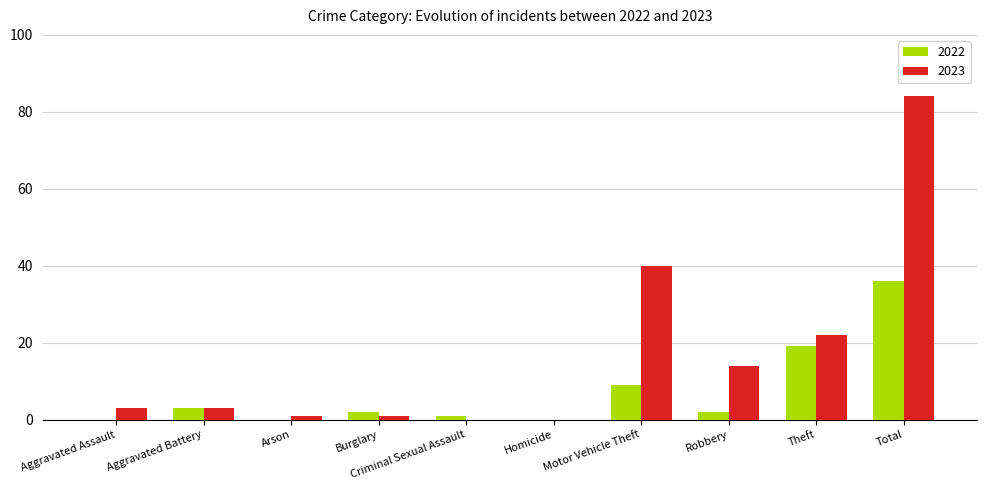

What are all the series names shown in the legend?

2022, 2023